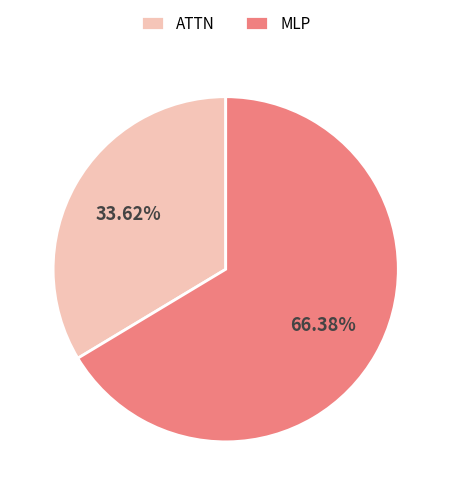

Rank the categories by value from highest to lowest.

MLP, ATTN